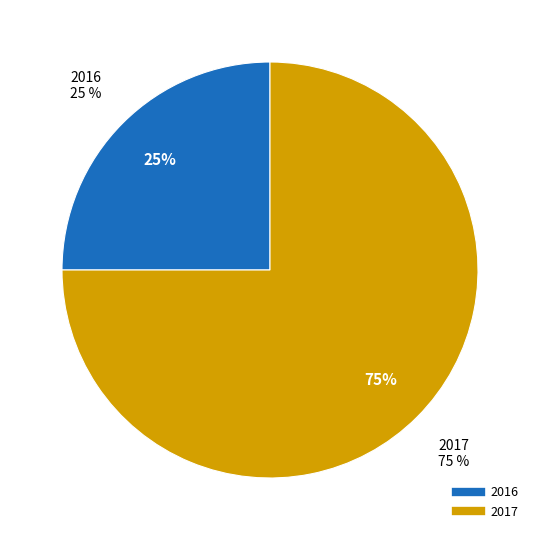

Count the number of slices in the pie.

2